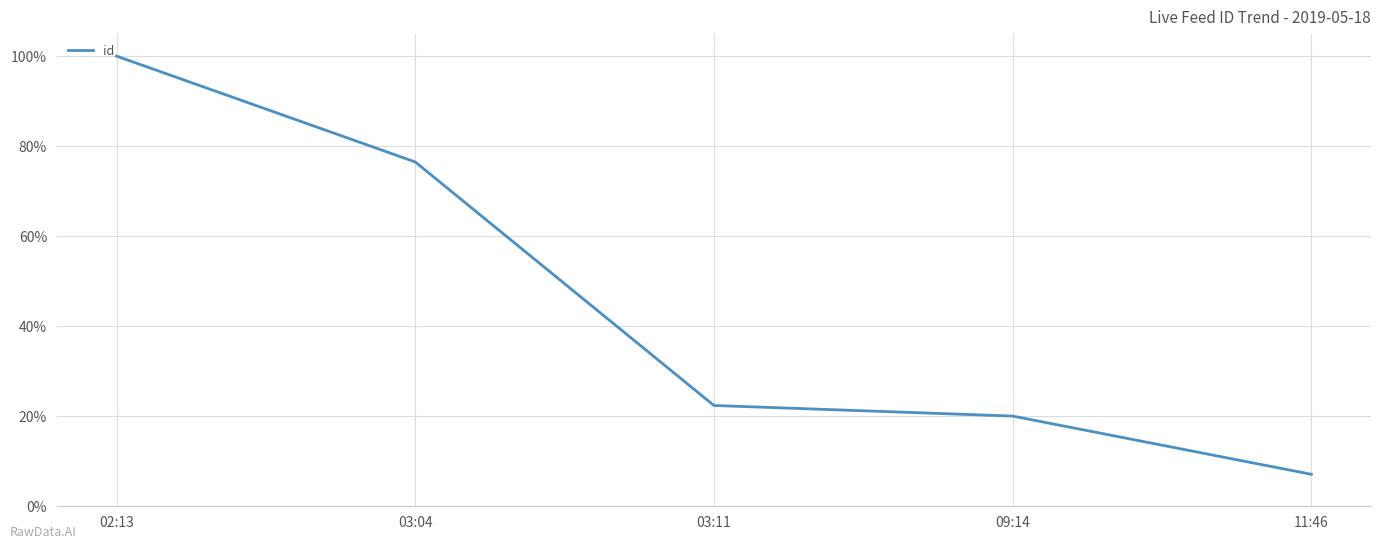

What is the sum of all values?

225.7